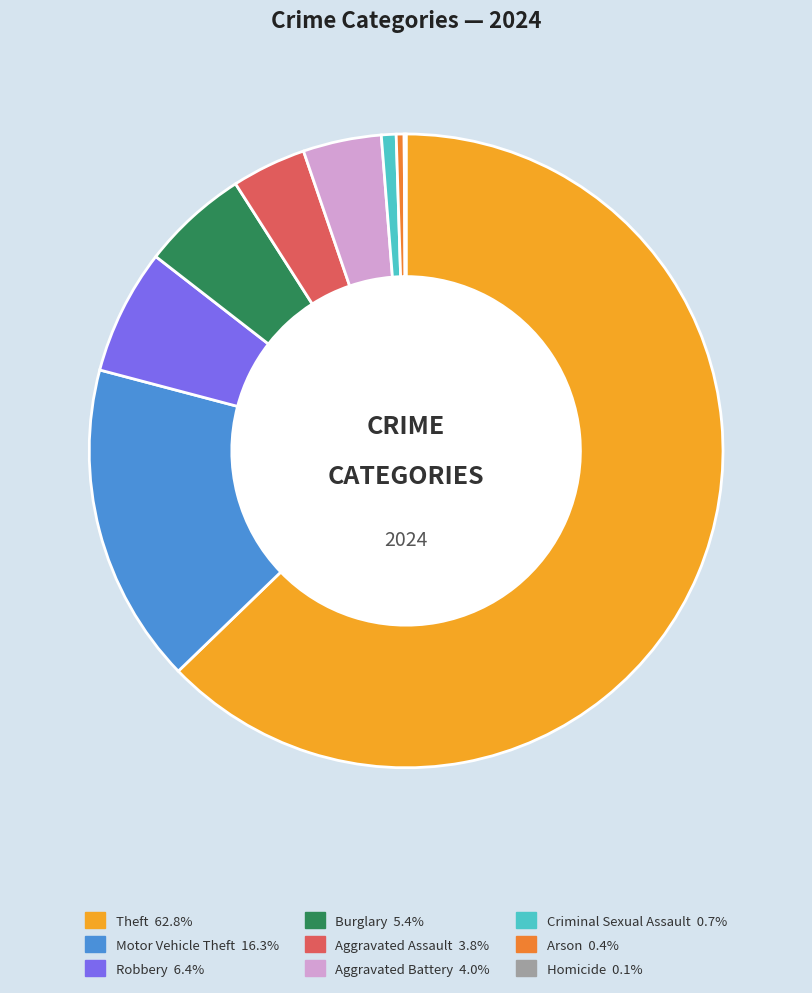

Which has a higher value, Robbery or Burglary?

Robbery